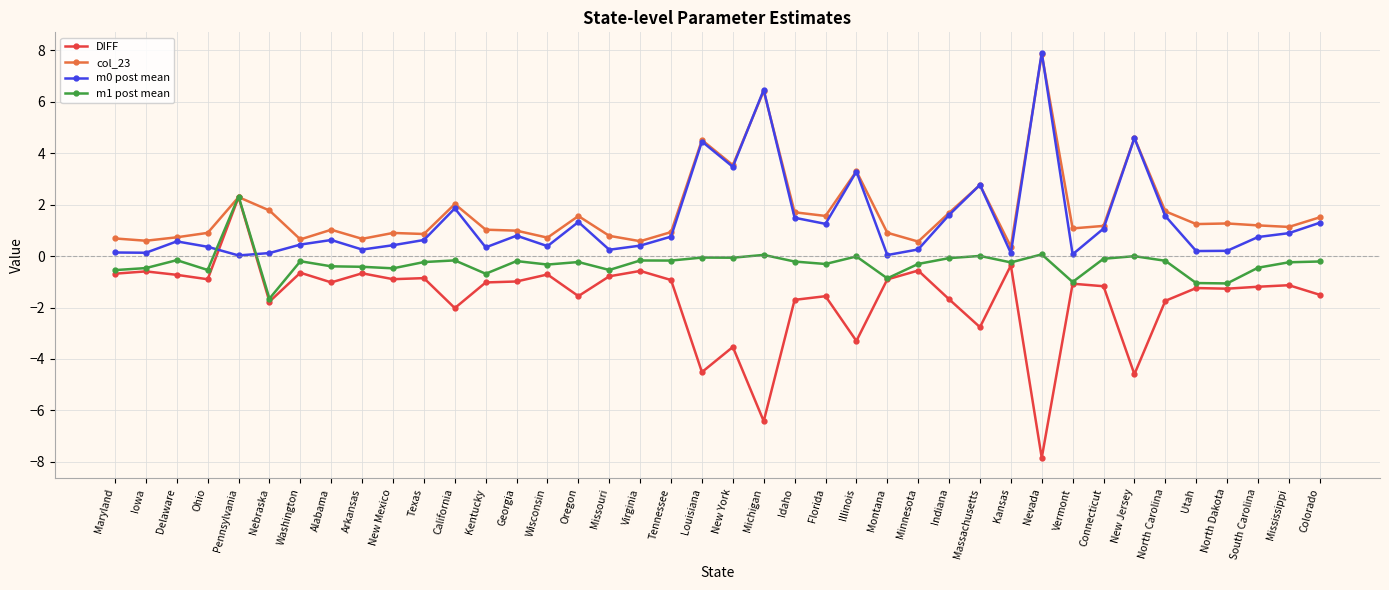

Between which two adjacent categories do DIFF and m0 post mean first intersect?

Ohio and Pennsylvania